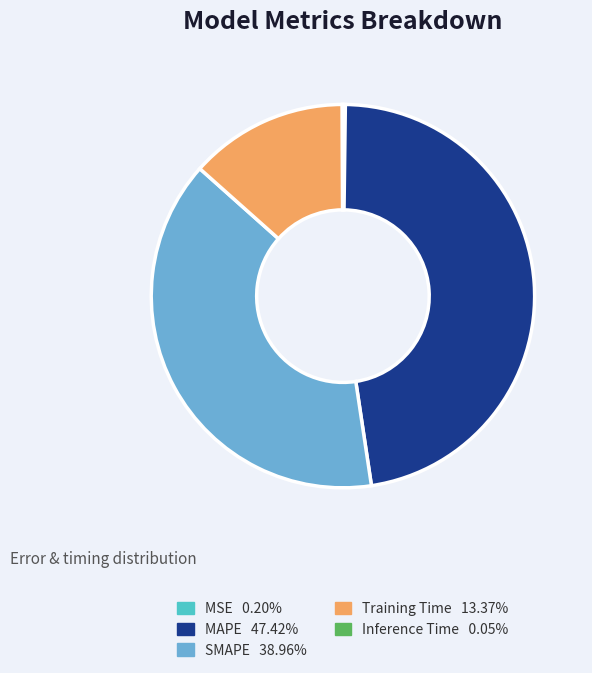

Which category has the biggest portion of the pie?

MAPE